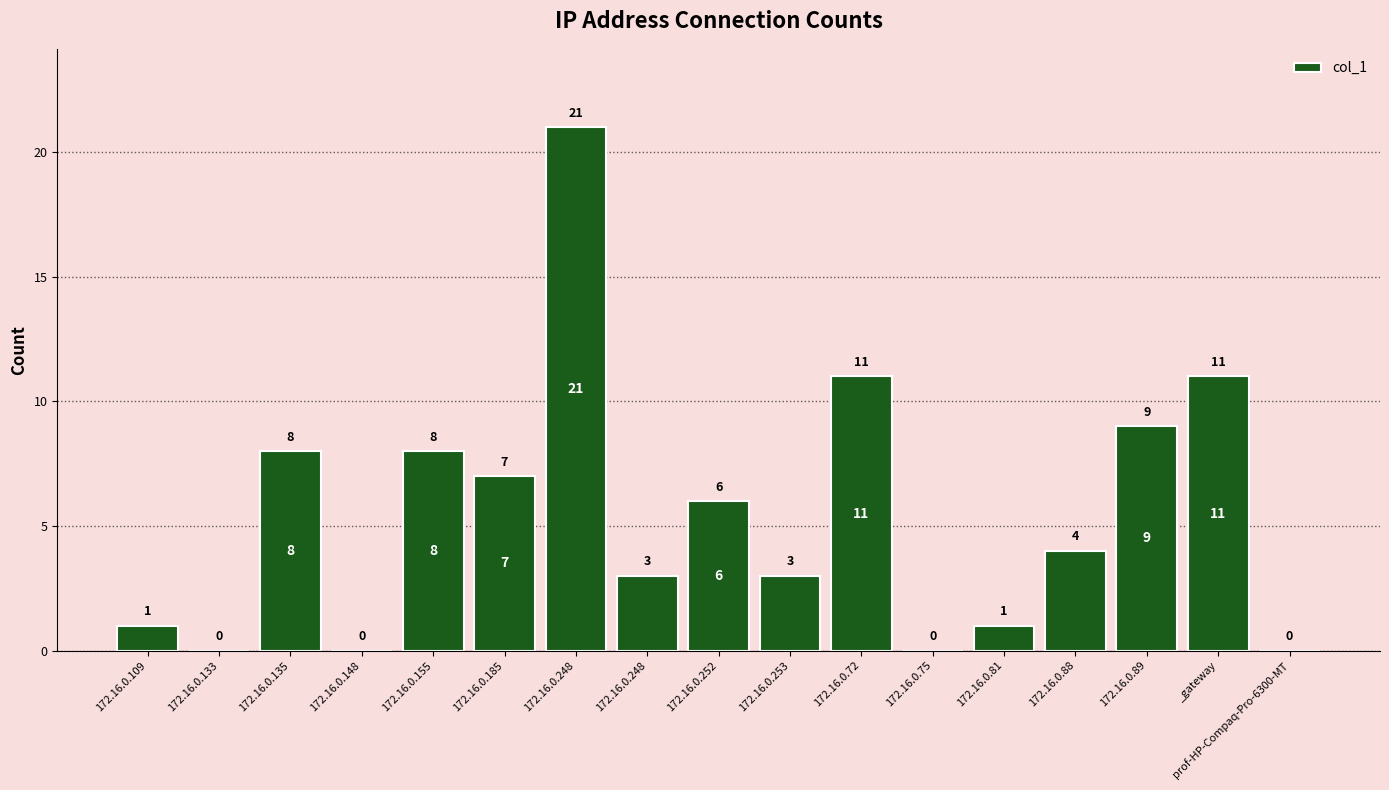

List the labels in order of value, smallest first.

172.16.0.133, 172.16.0.148, 172.16.0.75, prof-HP-Compaq-Pro-6300-MT, 172.16.0.109, 172.16.0.81, 172.16.0.248, 172.16.0.253, 172.16.0.88, 172.16.0.252, 172.16.0.185, 172.16.0.135, 172.16.0.155, 172.16.0.89, 172.16.0.72, _gateway, 172.16.0.248